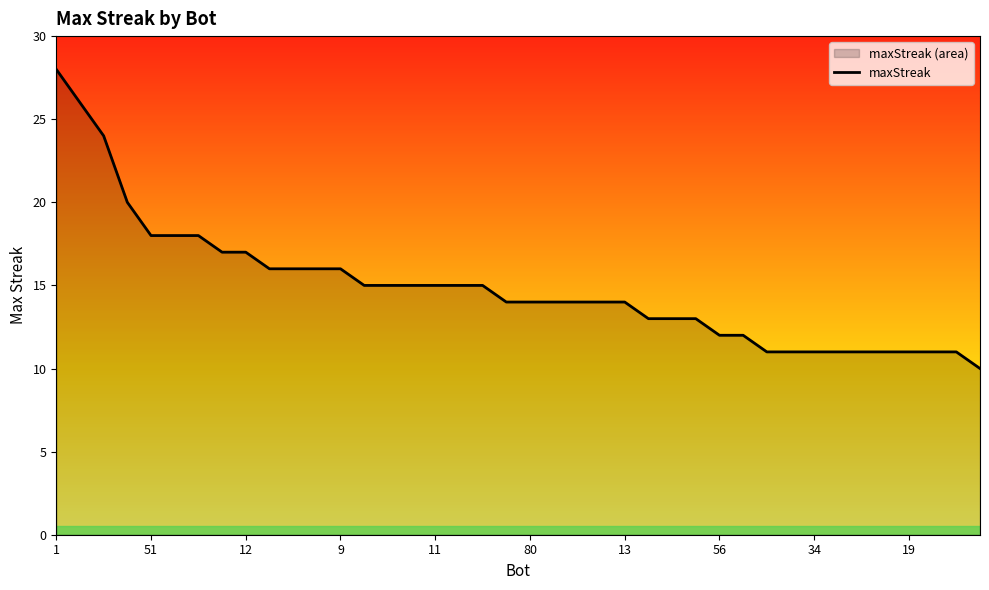

True or false: the data shows 16 at 73.

True